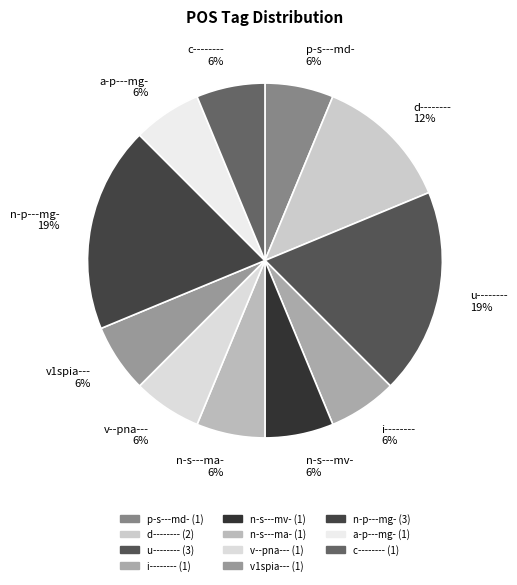

To the nearest percent, what is the average slice percentage?

9%